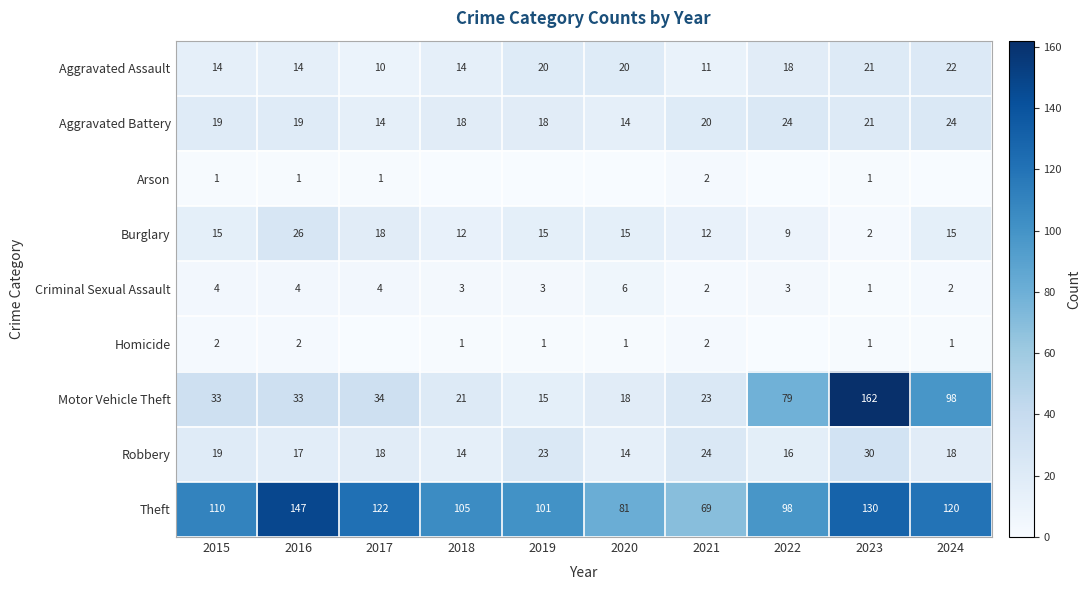

Is it true that Aggravated Battery equals 24 at 2022?

True